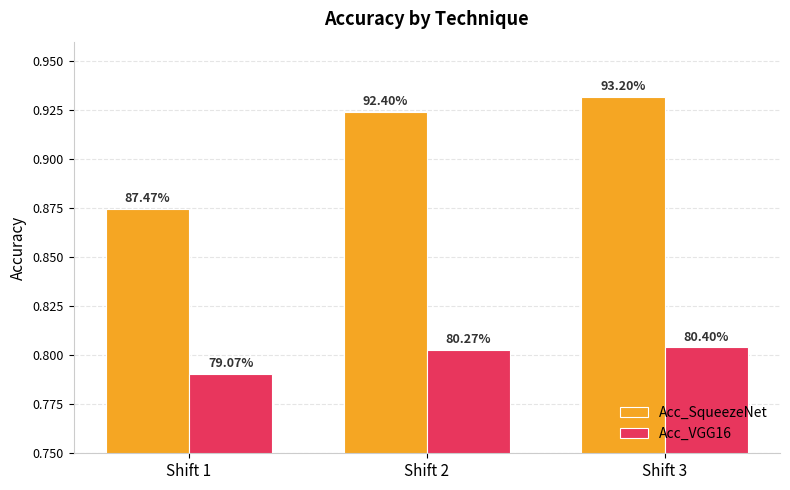

What are all the series names shown in the legend?

Acc_SqueezeNet, Acc_VGG16